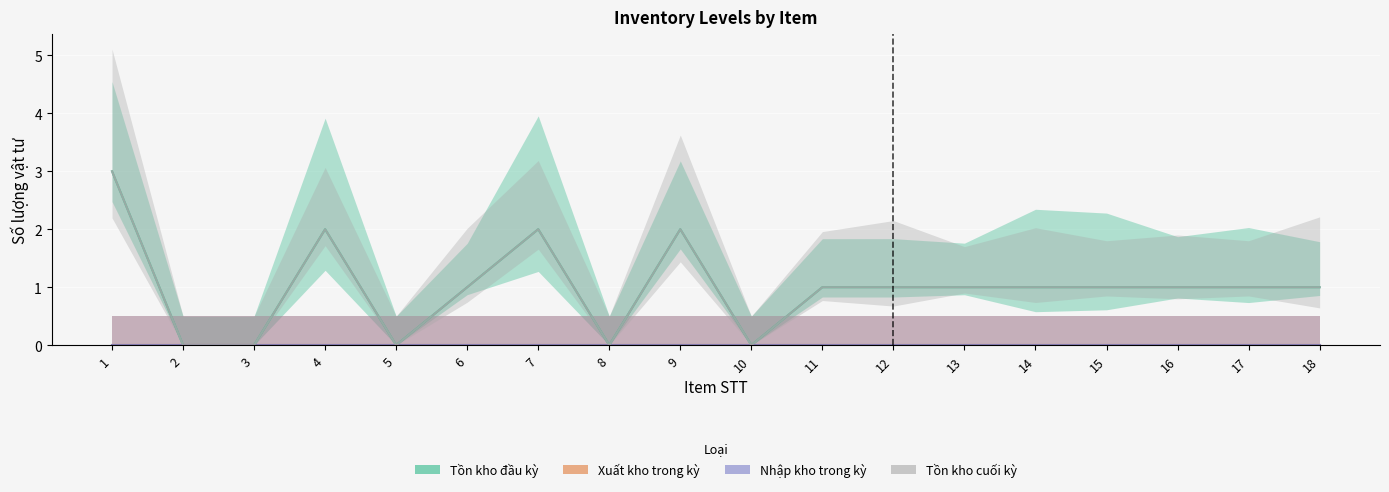

At how many categories does at least one series exceed 1?

4